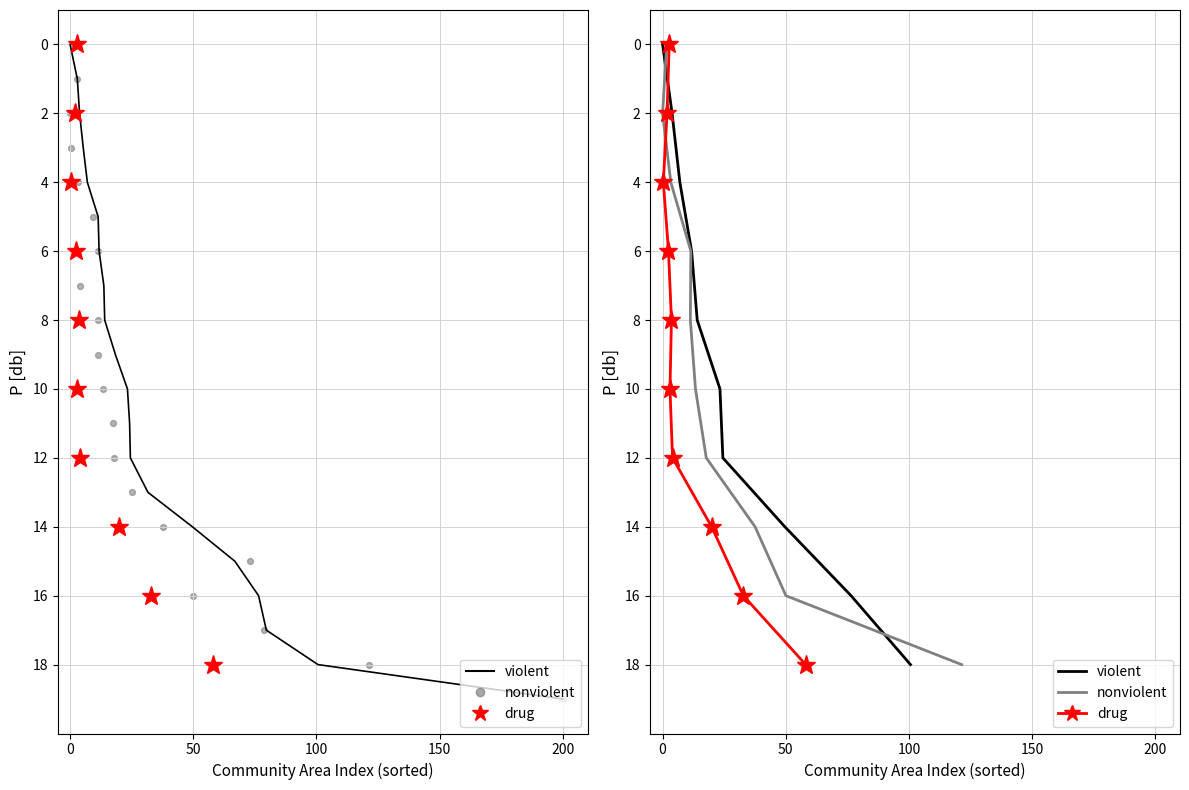

Which series contains the highest Y value?

violent